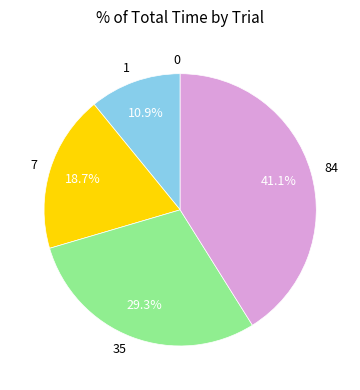

Is there any slice that represents more than half of the pie?

No